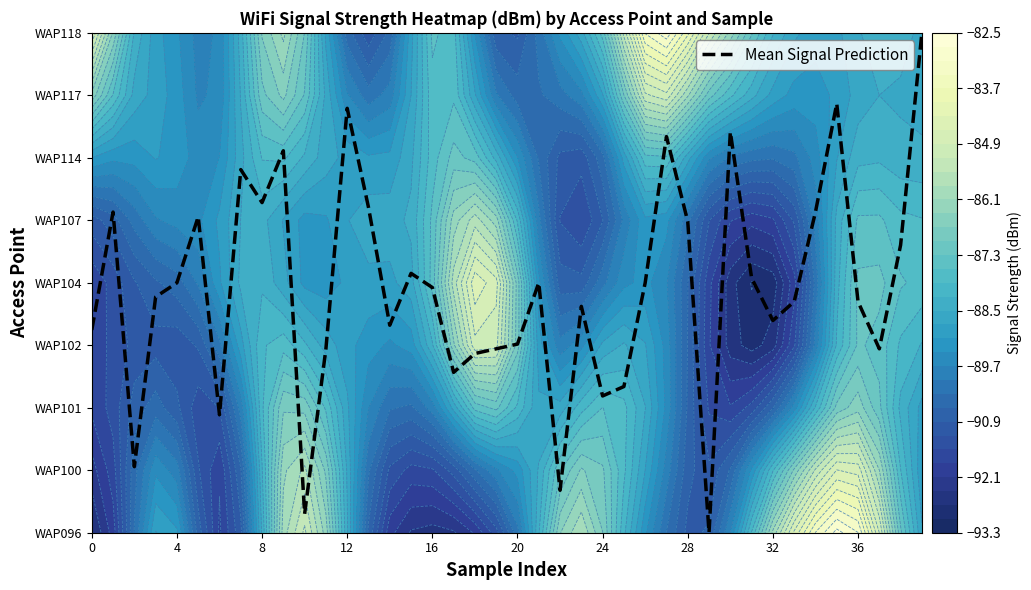

At which category does the chart reach its minimum across all series?

29